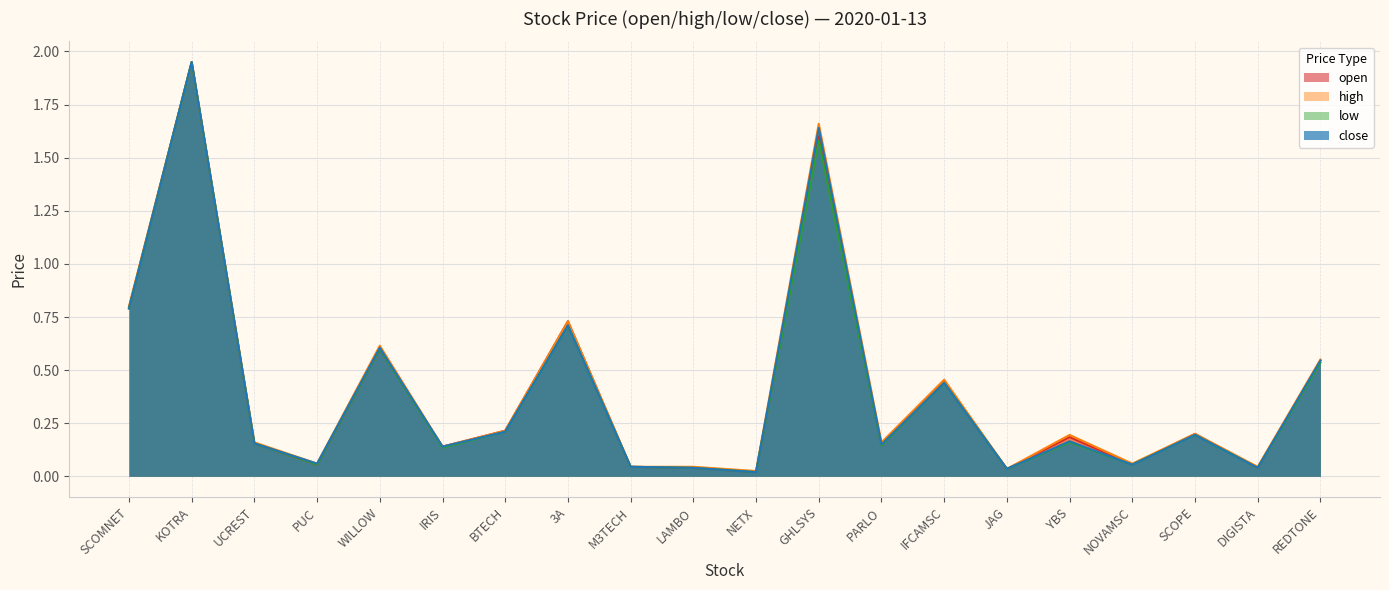

What position from the left is SCOPE?

18